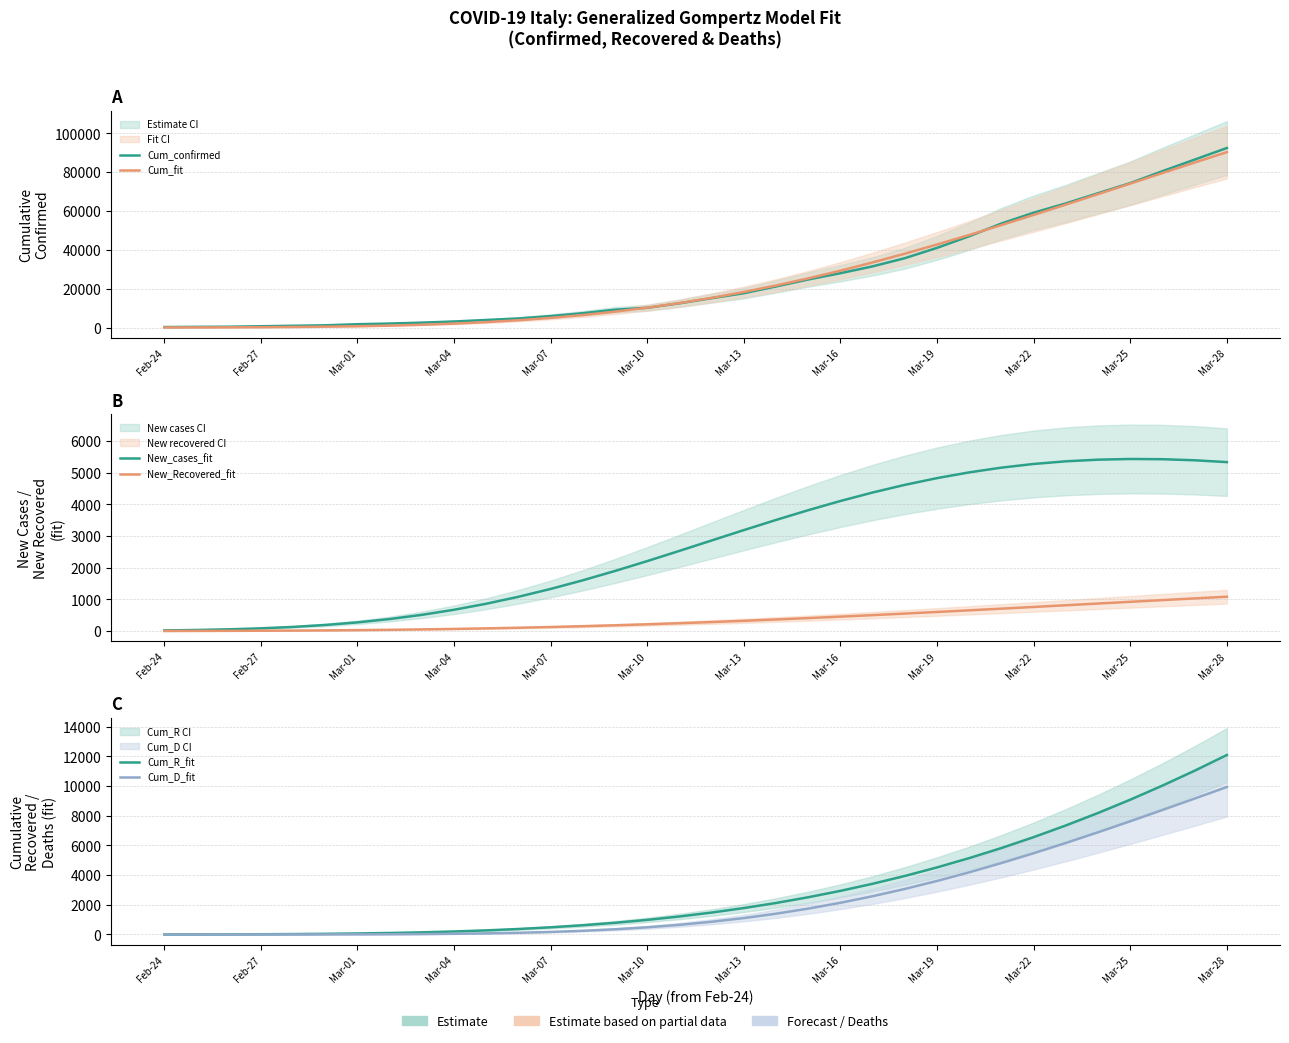

The value of New_Recovered_fit at 29 is 605.3. True or false?

False